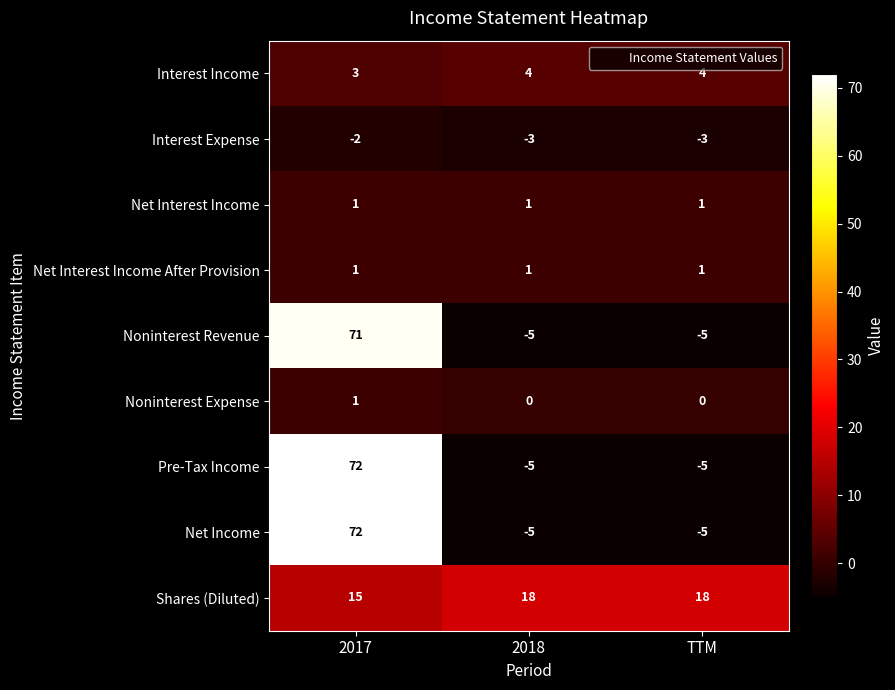

At which category is the sum across all series the highest?

2017